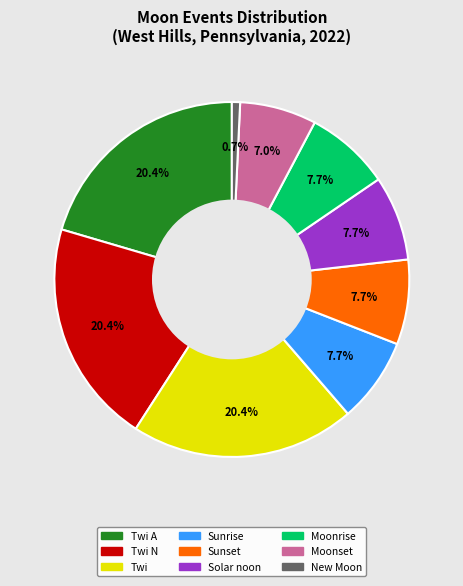

Does any single category account for the majority?

No